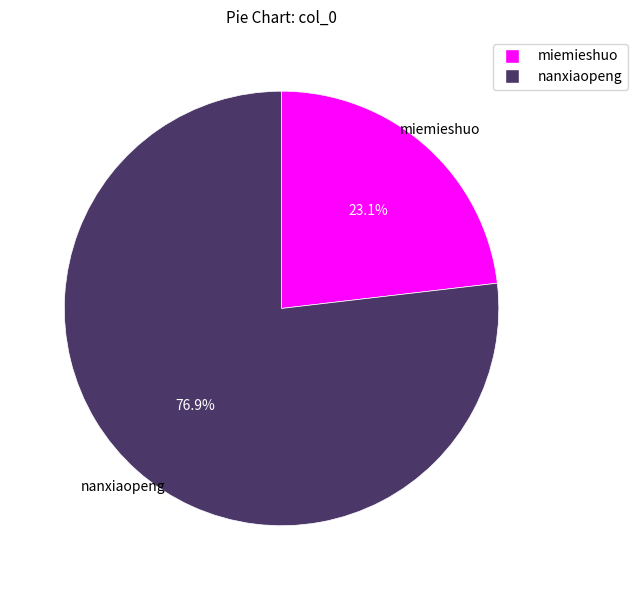

Combined, do miemieshuo and nanxiaopeng account for over 50%?

Yes